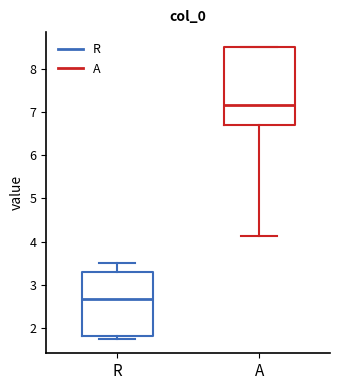

Comparing the boxes themselves (not the whiskers), which one is the tallest?

A